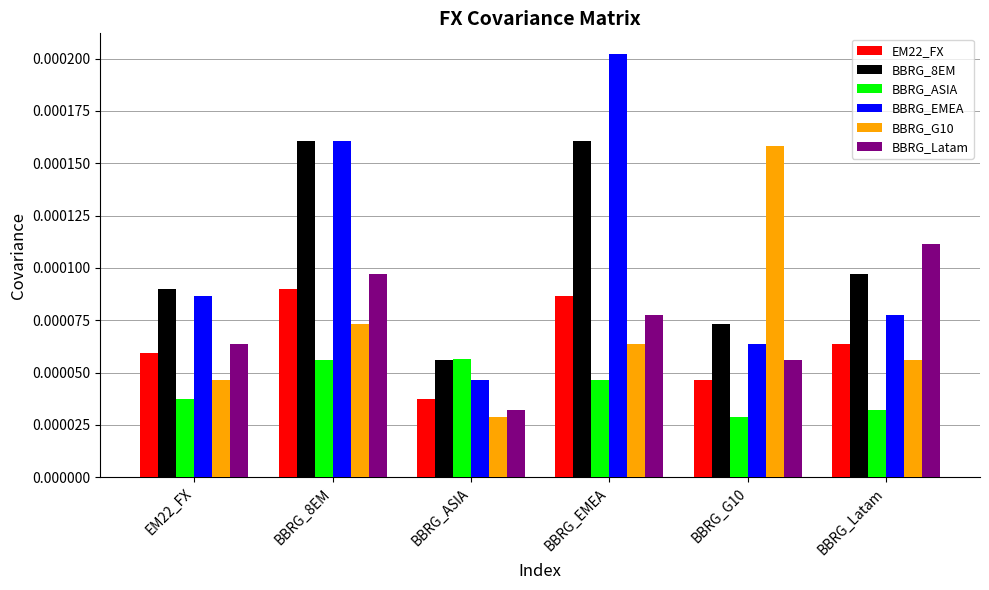

At how many categories does at least one series exceed 0?

6